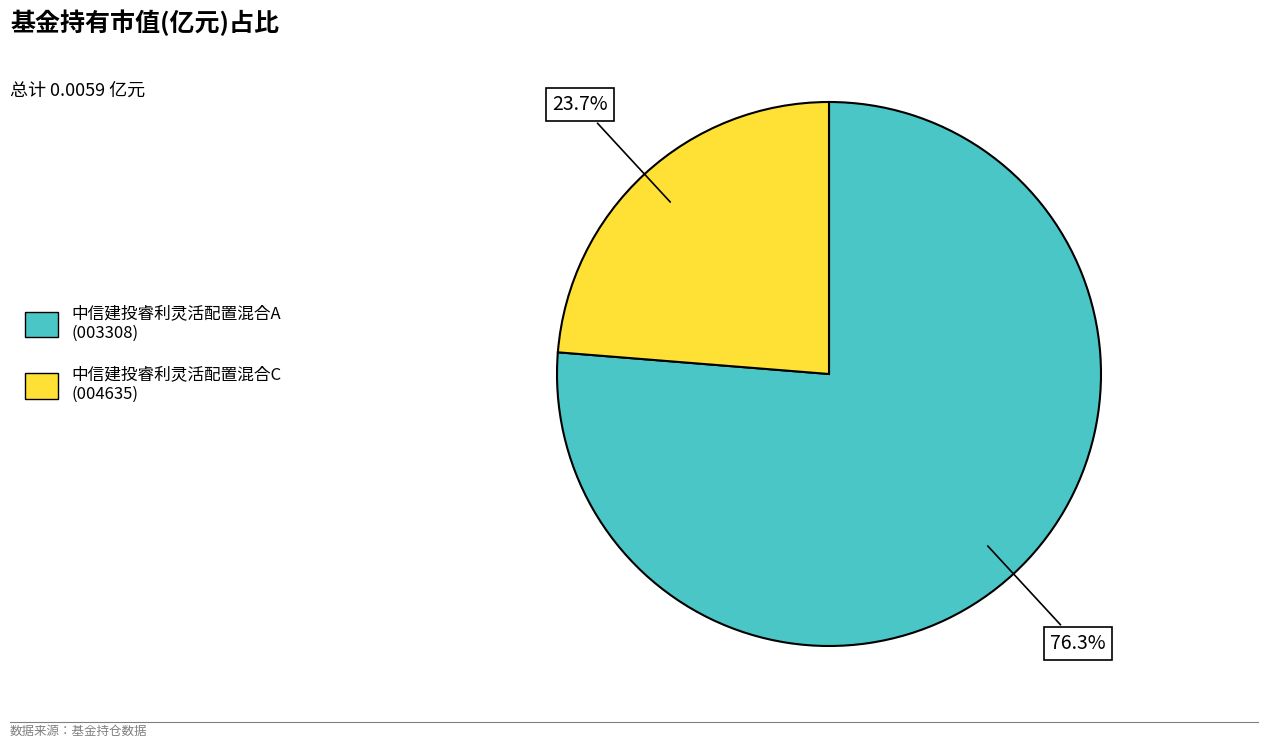

Is there any slice that represents more than half of the pie?

Yes